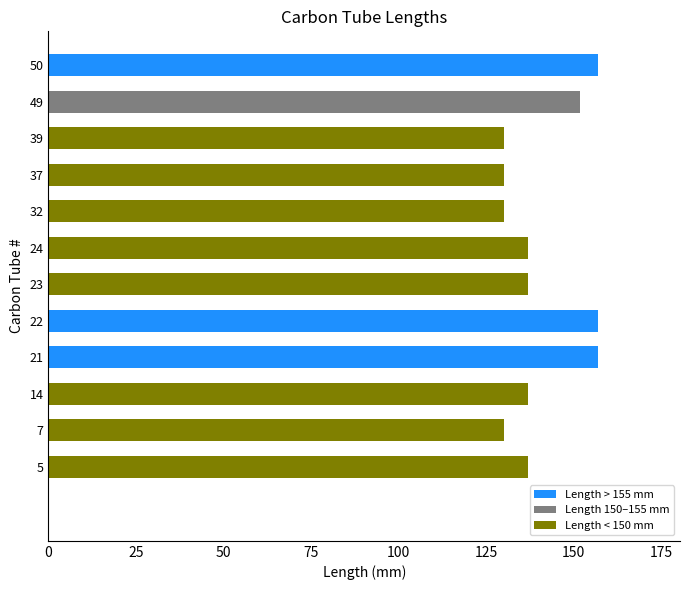

What is the difference between the values at 32 and 50?

26.8